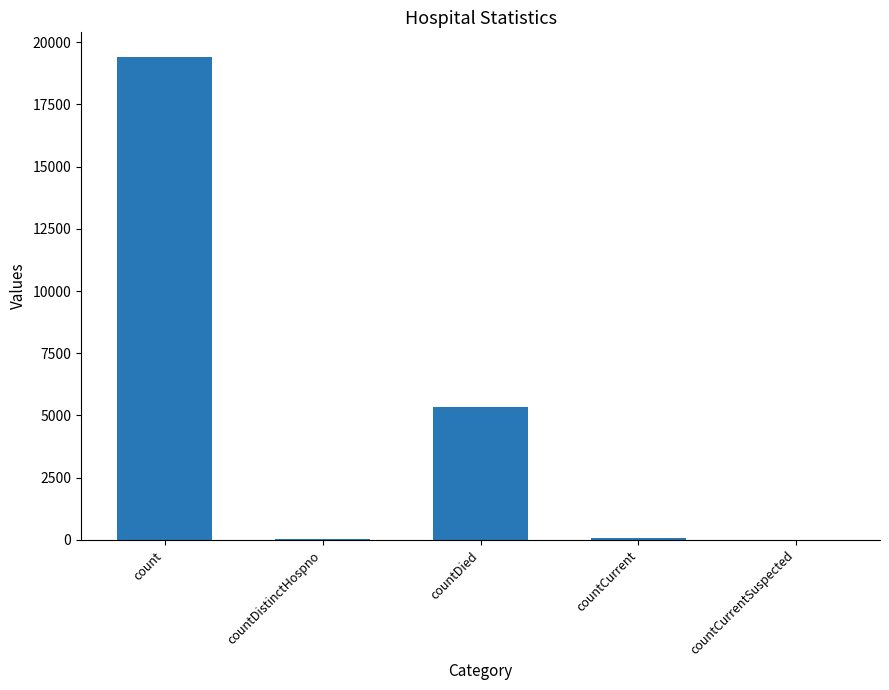

Is it true that the value at countDied is 5357?

True